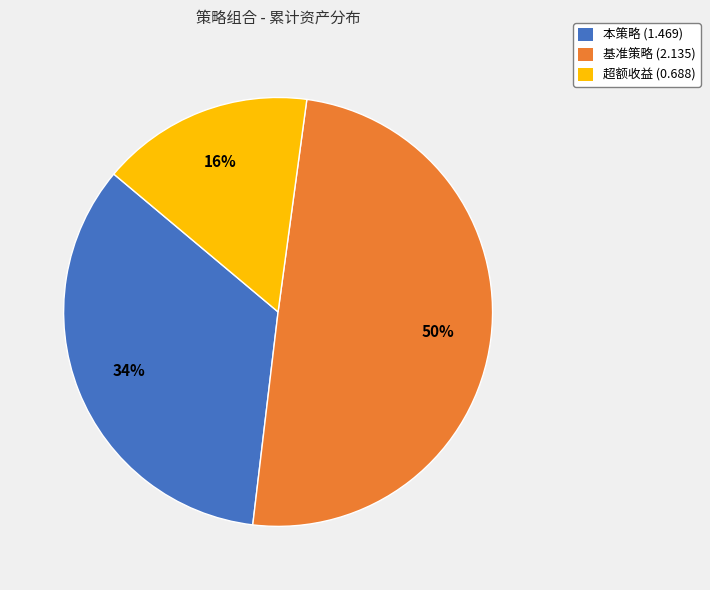

The 基准策略 slice represents 36% of the pie. True or false?

False